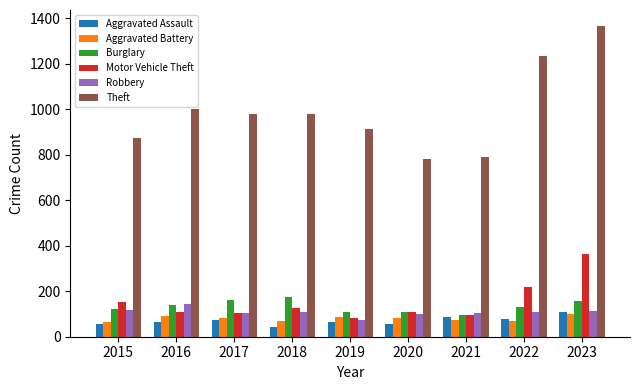

Is it true that Motor Vehicle Theft equals 96 at 2021?

True